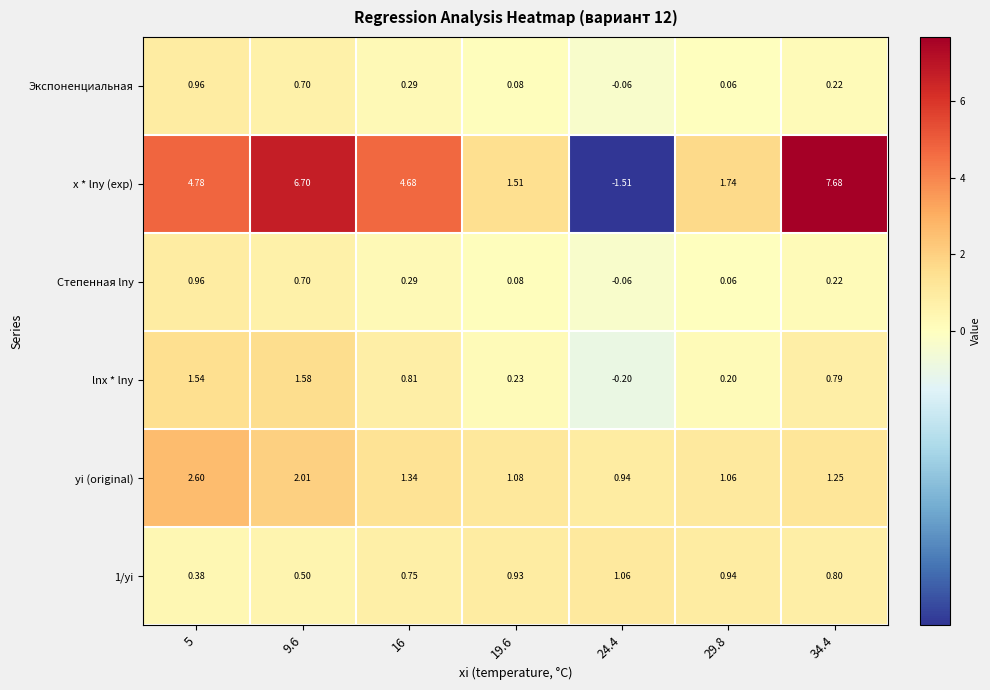

Is the value of yi (original) at 24.4 greater than the value of lnx * lny at 24.4?

Yes